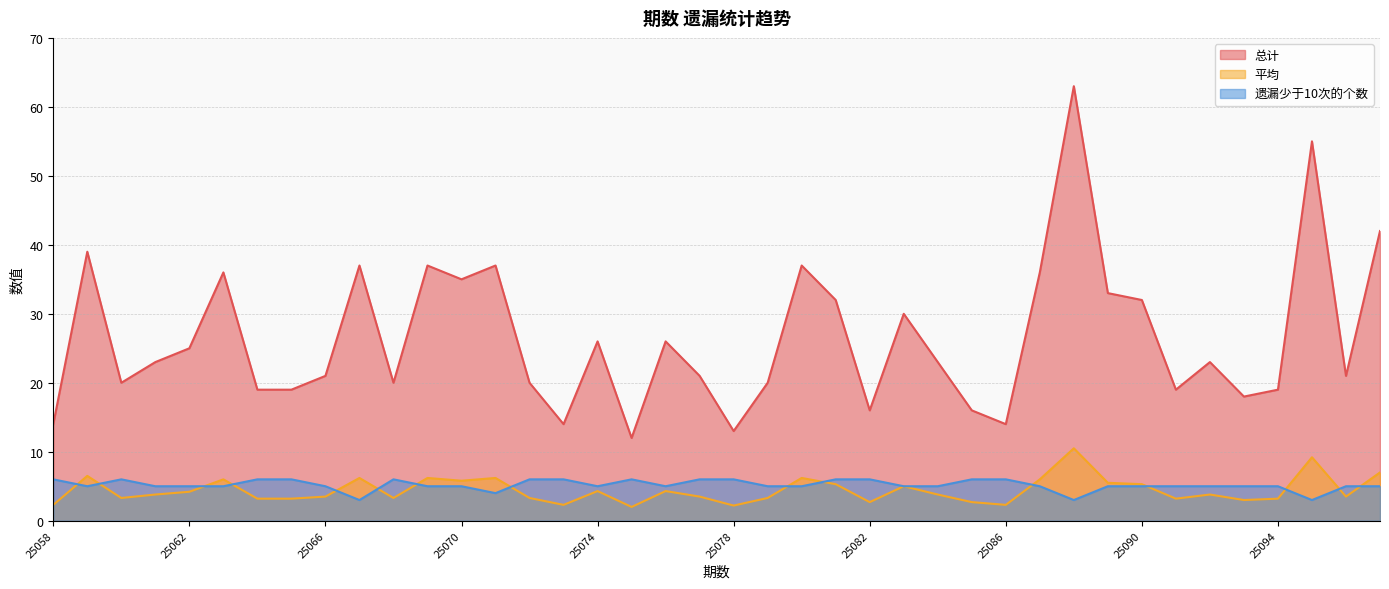

Which series ends up on top after the final intersection of 遗漏少于10次的个数 and 平均?

平均